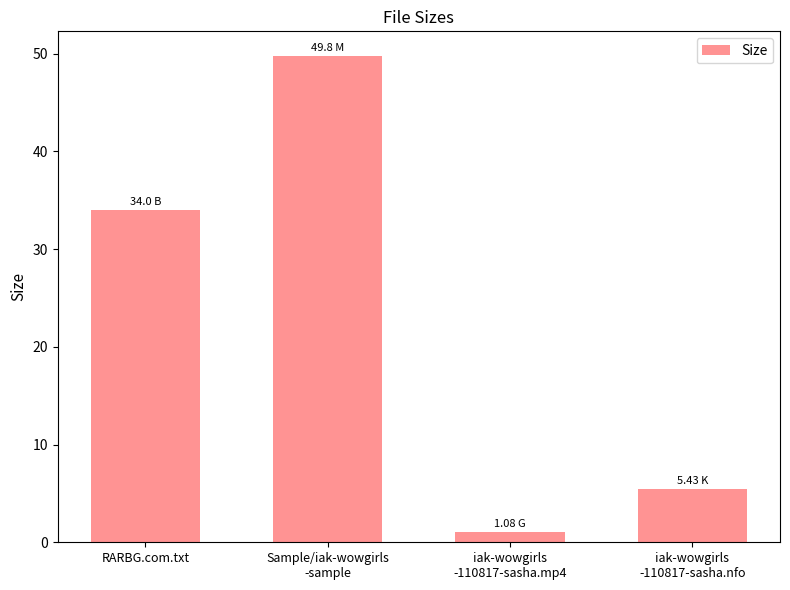

Reading right to left, transcribe all the data shown in this chart.

iak-wowgirls
-110817-sasha.nfo=5.4	iak-wowgirls
-110817-sasha.mp4=1.1	Sample/iak-wowgirls
-sample=49.8	RARBG.com.txt=34.0